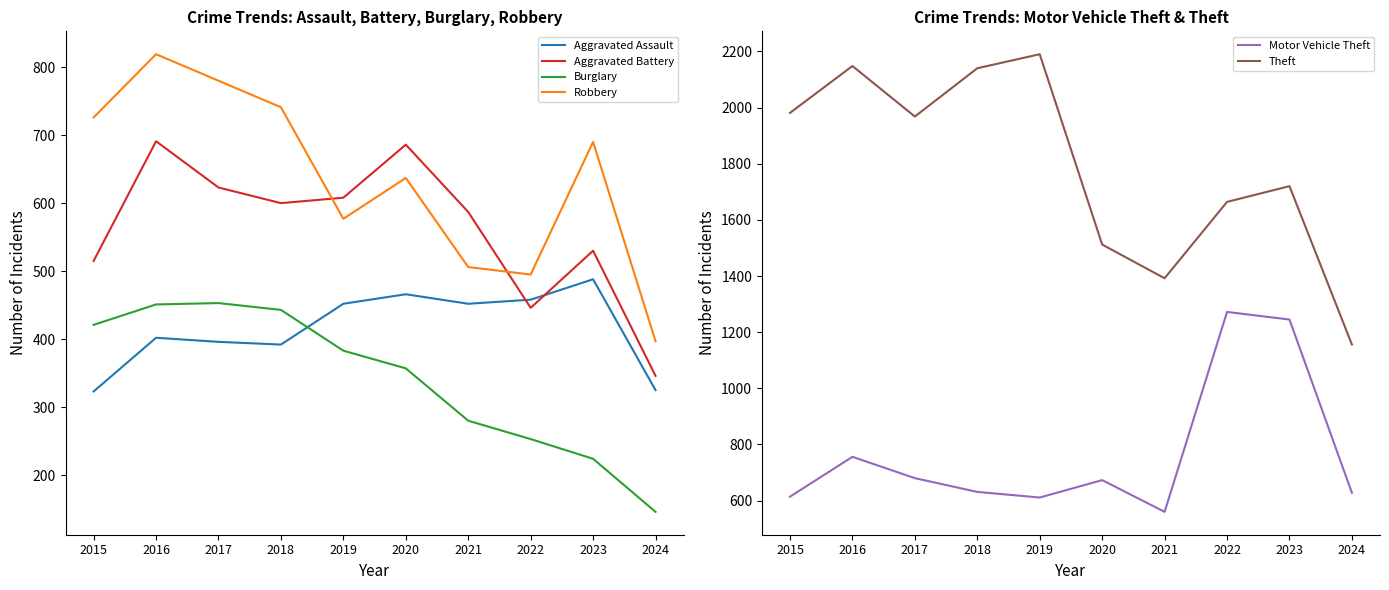

Does the chart display data point markers on the line(s)?

No